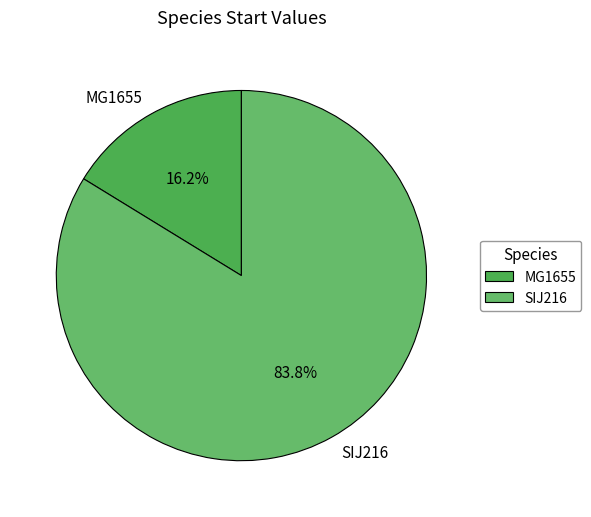

True or false: SIJ216 accounts for 78% of the total.

False